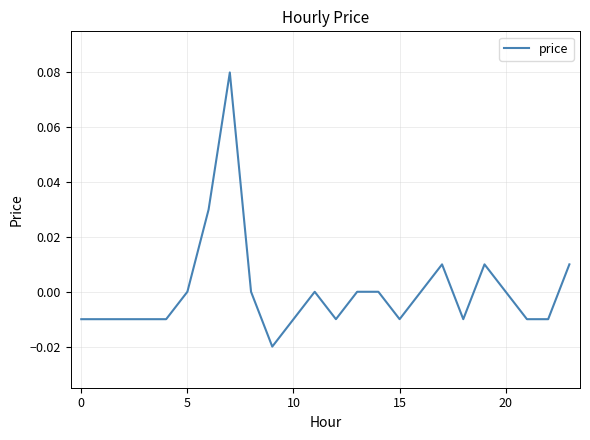

Does the chart have visible grid lines?

Yes